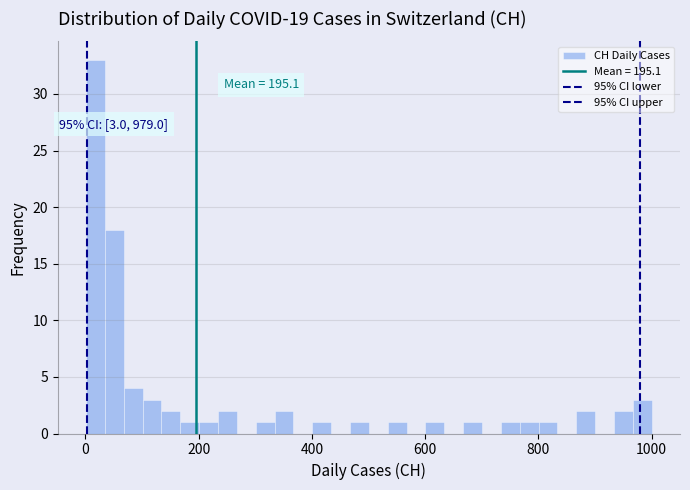

Read against the x-axis, roughly where is the centre of the tallest bar?

20